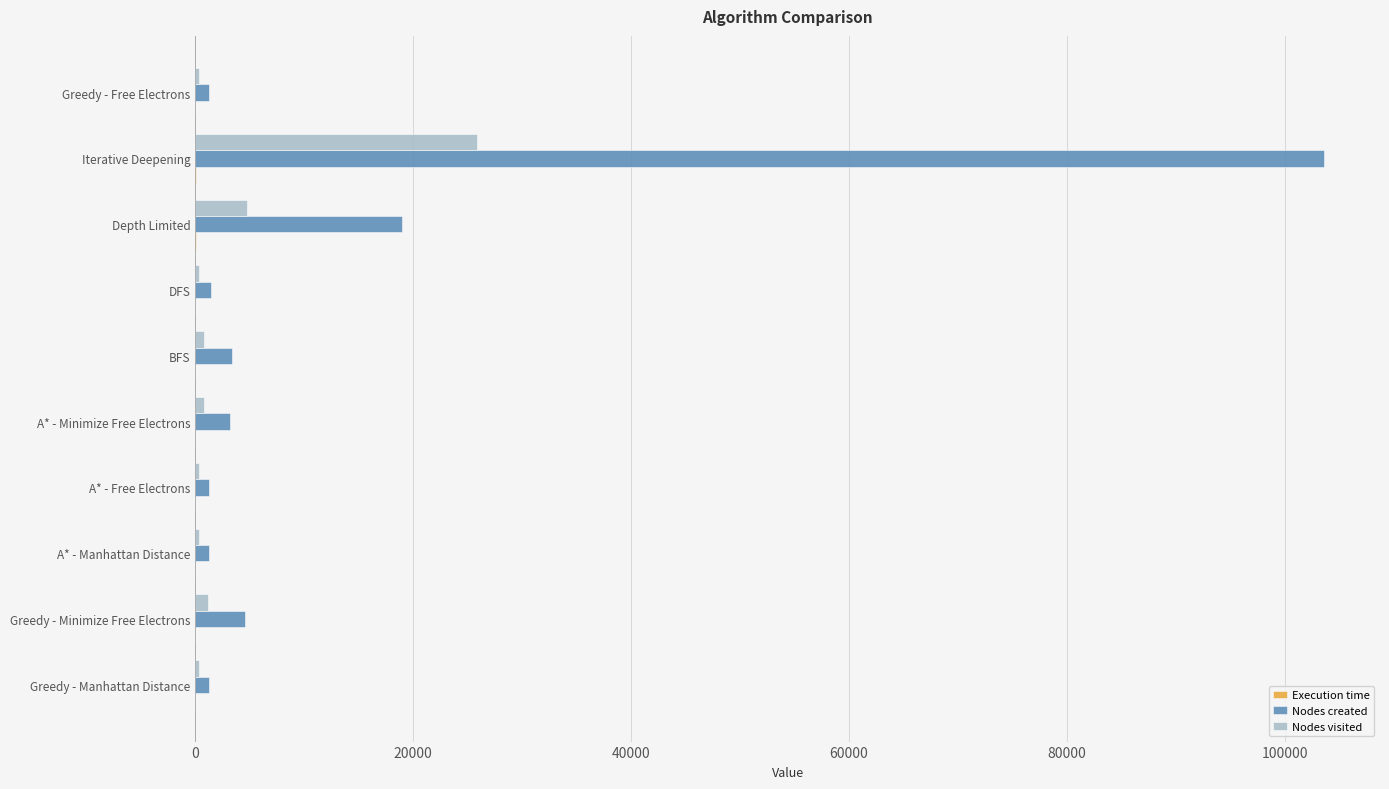

What is the sum of all Nodes created values?

140051.0